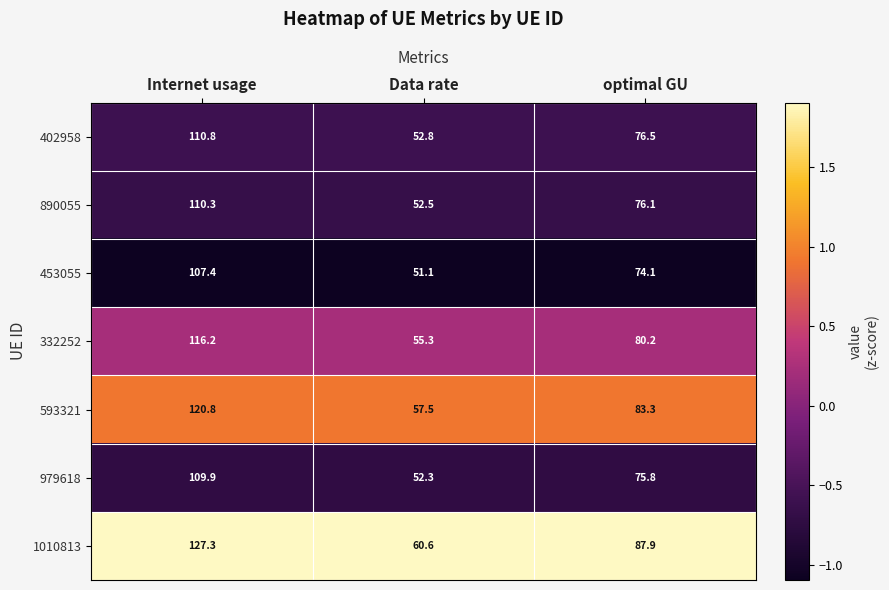

Reading right to left, transcribe all the data shown in this chart.

402958: 76.5	52.8	110.8
890055: 76.1	52.5	110.3
453055: 74.1	51.1	107.4
332252: 80.2	55.3	116.2
593321: 83.3	57.5	120.8
979618: 75.8	52.3	109.9
1010813: 87.9	60.6	127.3